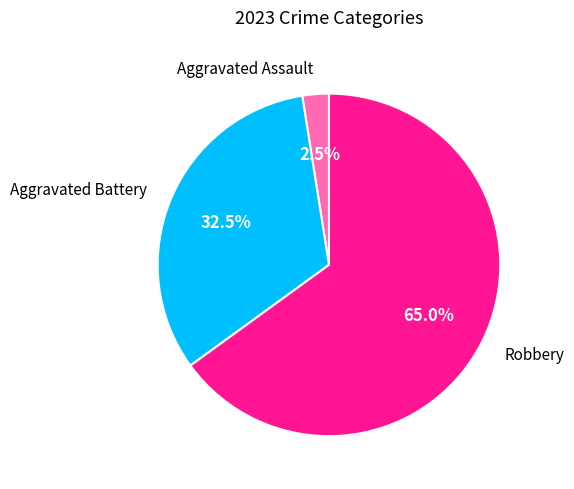

Combined, do Robbery and Aggravated Battery account for over 50%?

Yes